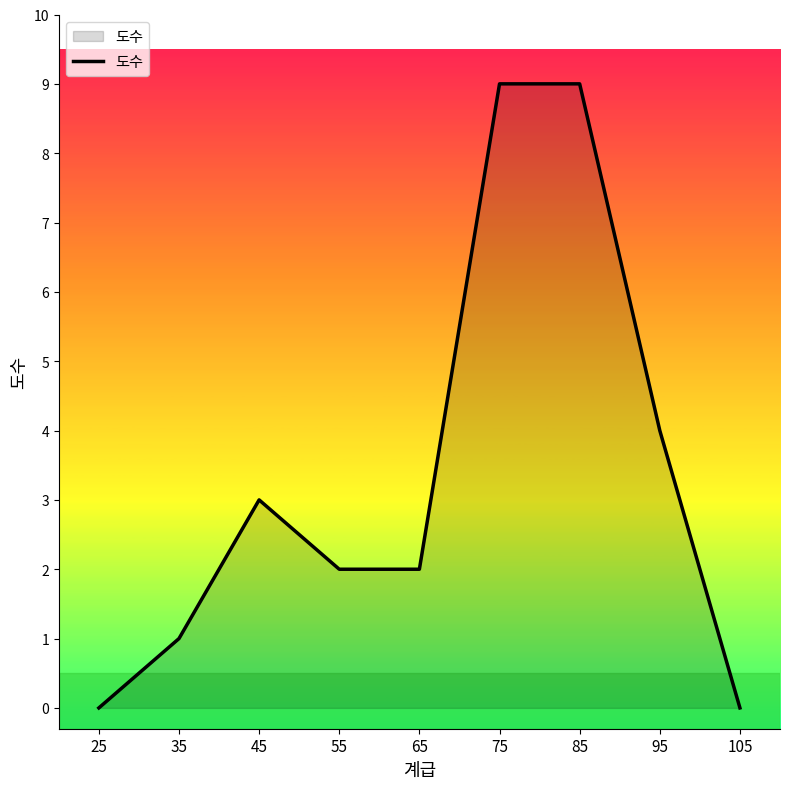

Reading left to right, what are all the values shown in this chart?

25=0	35=1	45=3	55=2	65=2	75=9	85=9	95=4	105=0